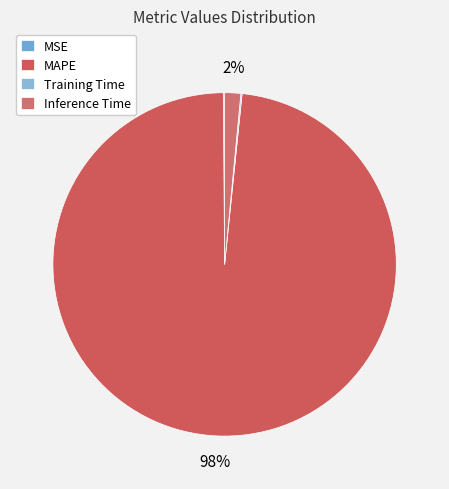

Rank the categories by value from lowest to highest.

Training Time, MSE, Inference Time, MAPE